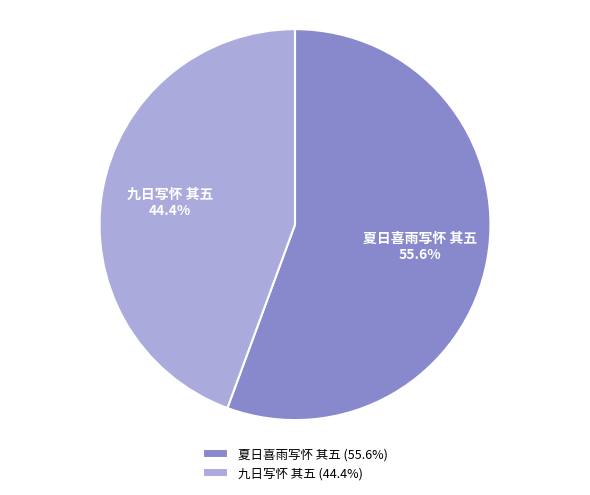

Rank the categories by value from lowest to highest.

九日写怀 其五, 夏日喜雨写怀 其五